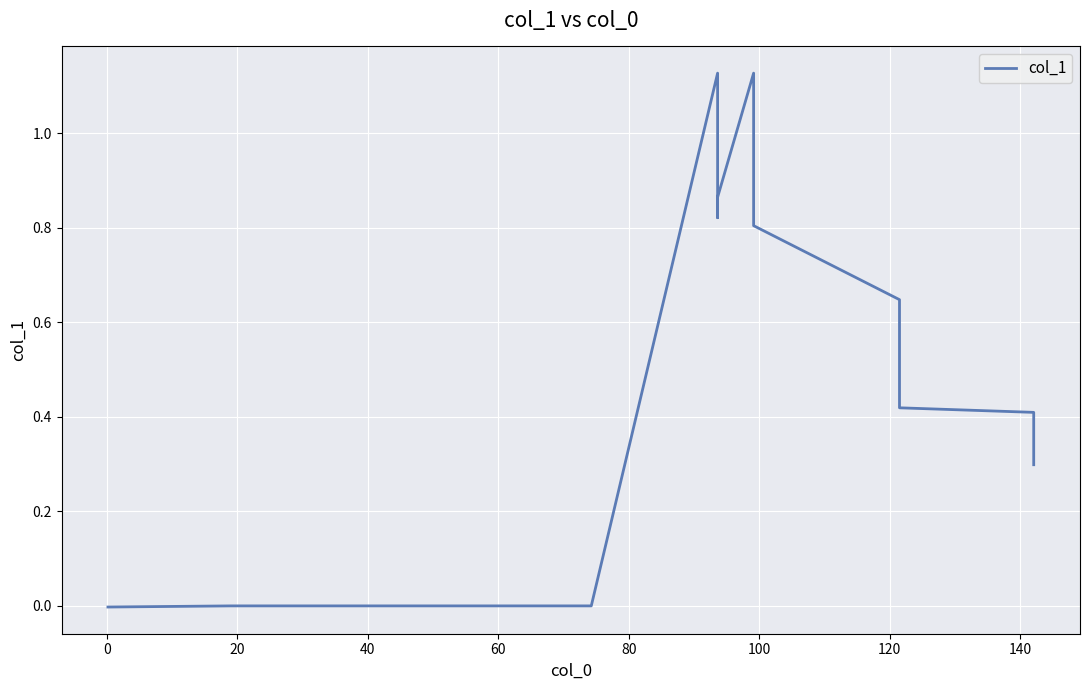

What is the label of the 8th point from the left?

120